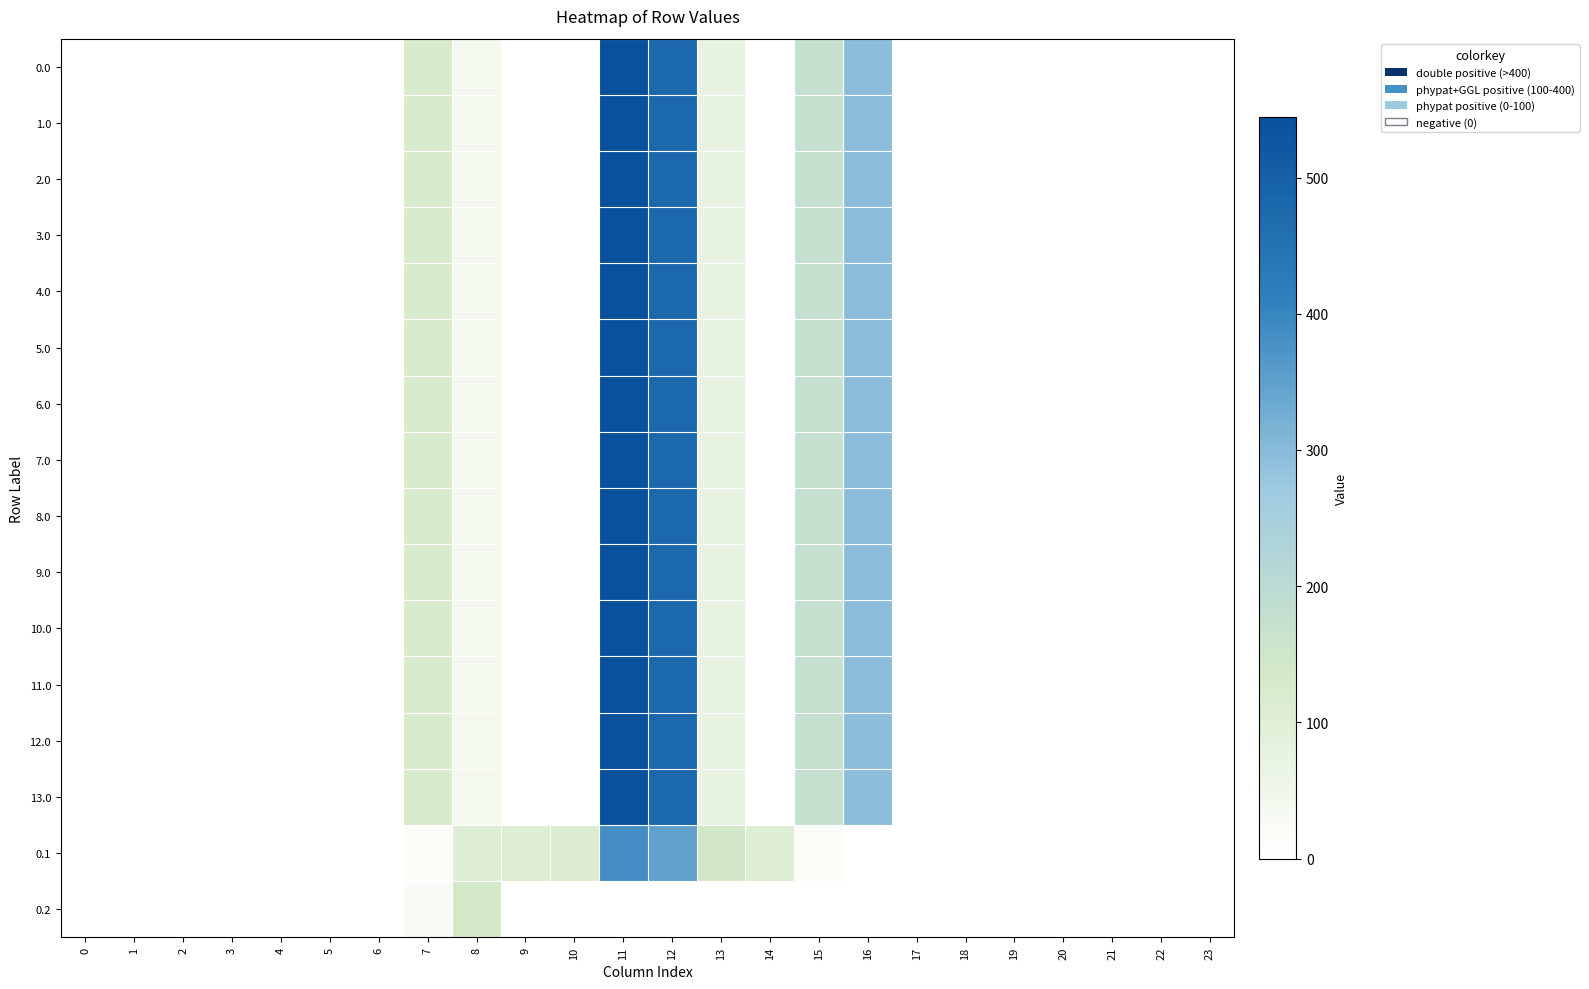

Reading right to left, list all the values displayed in this chart.

row_0: 0.0	0.0	0.0	0.0	0.0	0.0	0.0	294.5	172.8	0.3	70.2	477.2	544.3	0.0	0.0	35.0	120.6	0.0	0.0	0.0	0.0	0.0	0.0	0.0
row_1: 0.0	0.0	0.0	0.0	0.0	0.0	0.0	294.5	172.8	0.3	70.2	477.2	544.3	0.0	0.0	35.0	120.6	0.0	0.0	0.0	0.0	0.0	0.0	0.0
row_2: 0.0	0.0	0.0	0.0	0.0	0.0	0.0	294.5	172.8	0.3	70.2	477.2	544.3	0.0	0.0	35.0	120.6	0.0	0.0	0.0	0.0	0.0	0.0	0.0
row_3: 0.0	0.0	0.0	0.0	0.0	0.0	0.0	294.5	172.8	0.3	70.2	477.2	544.3	0.0	0.0	35.0	120.6	0.0	0.0	0.0	0.0	0.0	0.0	0.0
row_4: 0.0	0.0	0.0	0.0	0.0	0.0	0.0	294.5	172.8	0.3	70.2	477.2	544.3	0.0	0.0	35.0	120.6	0.0	0.0	0.0	0.0	0.0	0.0	0.0
row_5: 0.0	0.0	0.0	0.0	0.0	0.0	0.0	294.5	172.8	0.3	70.2	477.2	544.3	0.0	0.0	35.0	120.6	0.0	0.0	0.0	0.0	0.0	0.0	0.0
row_6: 0.0	0.0	0.0	0.0	0.0	0.0	0.0	294.5	172.8	0.3	70.2	477.2	544.3	0.0	0.0	35.0	120.6	0.0	0.0	0.0	0.0	0.0	0.0	0.0
row_7: 0.0	0.0	0.0	0.0	0.0	0.0	0.0	294.5	172.8	0.3	70.2	477.2	544.3	0.0	0.0	35.0	120.6	0.0	0.0	0.0	0.0	0.0	0.0	0.0
row_8: 0.0	0.0	0.0	0.0	0.0	0.0	0.0	294.5	172.8	0.3	70.2	477.2	544.3	0.0	0.0	35.0	120.6	0.0	0.0	0.0	0.0	0.0	0.0	0.0
row_9: 0.0	0.0	0.0	0.0	0.0	0.0	0.0	294.5	172.8	0.3	70.2	477.2	544.3	0.0	0.0	35.0	120.6	0.0	0.0	0.0	0.0	0.0	0.0	0.0
row_10: 0.0	0.0	0.0	0.0	0.0	0.0	0.0	294.5	172.8	0.3	70.2	477.2	544.3	0.0	0.0	35.0	120.6	0.0	0.0	0.0	0.0	0.0	0.0	0.0
row_11: 0.0	0.0	0.0	0.0	0.0	0.0	0.0	294.5	172.8	0.3	70.2	477.2	544.3	0.0	0.0	35.0	120.6	0.0	0.0	0.0	0.0	0.0	0.0	0.0
row_12: 0.0	0.0	0.0	0.0	0.0	0.0	0.0	294.5	172.8	0.3	70.2	477.2	544.3	0.0	0.0	35.0	120.6	0.0	0.0	0.0	0.0	0.0	0.0	0.0
row_13: 0.0	0.0	0.0	0.0	0.0	0.0	0.0	294.5	172.8	0.3	70.2	477.2	544.3	0.0	0.0	35.0	120.6	0.0	0.0	0.0	0.0	0.0	0.0	0.0
row_14: 0.0	0.0	0.0	0.0	0.0	0.0	0.0	0.0	17.3	105.5	141.2	350.8	384.7	114.0	104.8	102.3	17.7	0.0	0.0	0.0	0.0	0.0	0.0	0.0
row_15: 0.0	0.0	0.0	0.0	0.0	0.0	0.0	0.0	0.0	0.0	0.0	0.0	0.0	0.0	0.0	134.2	22.3	0.0	0.0	0.0	0.0	0.0	0.0	0.0